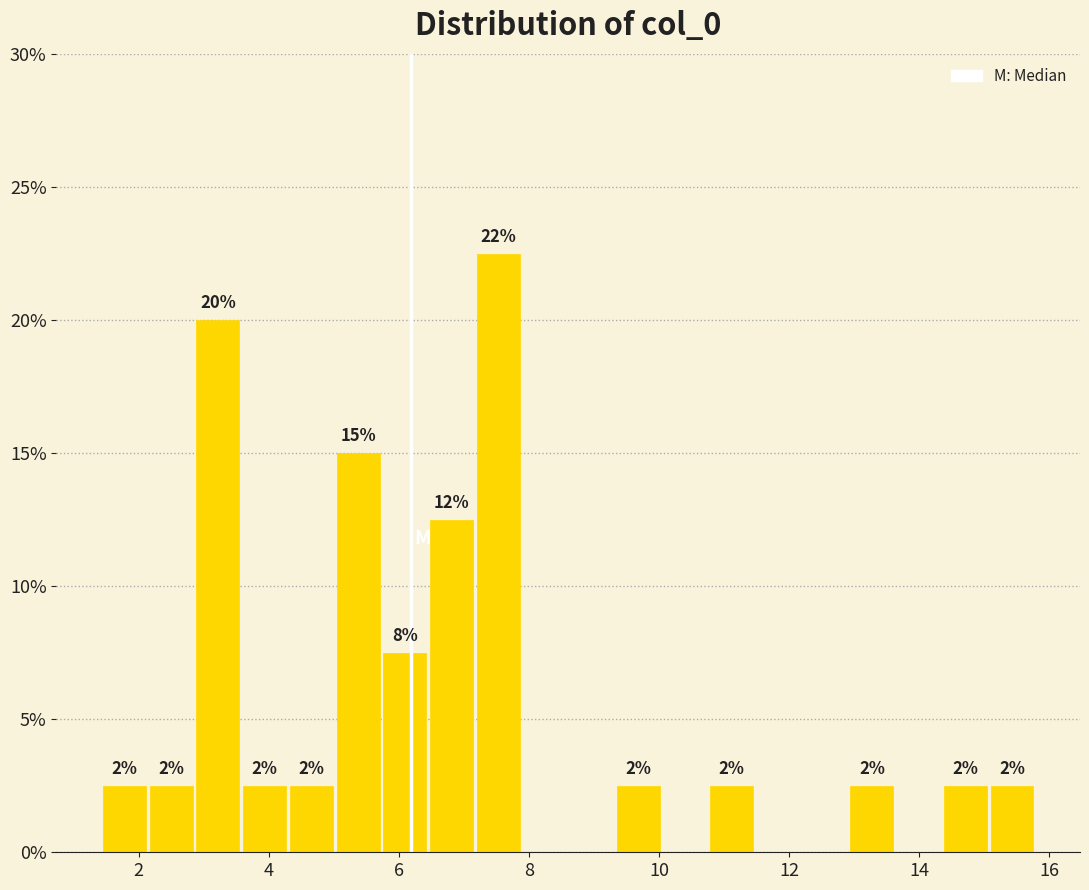

Around what value on the x-axis is the tallest bar? Give the approximate position of its centre, as read against the axis.

7.6